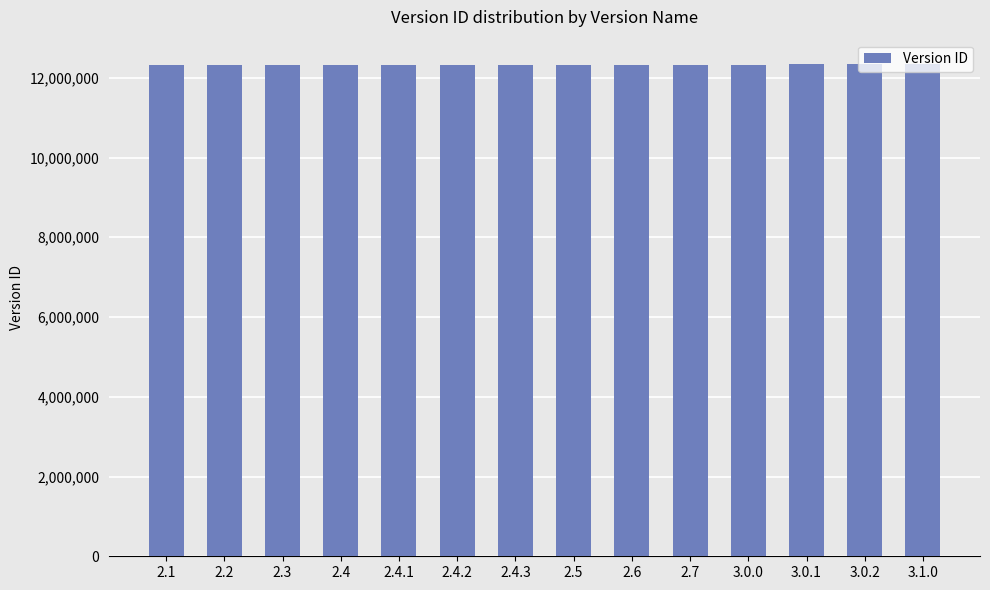

What is the minimum value shown in the chart?

12331240